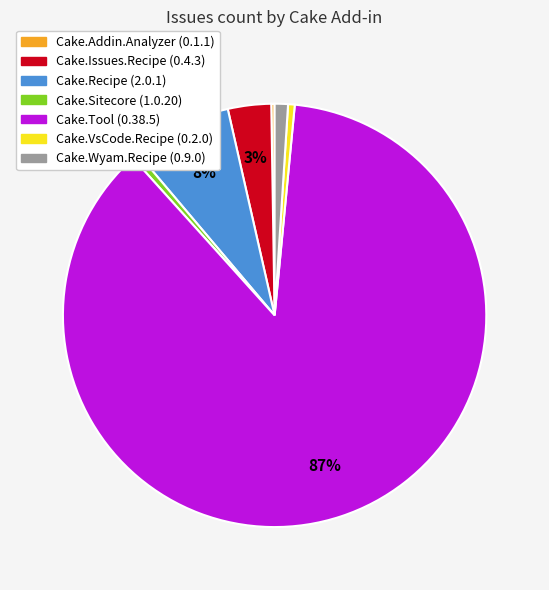

To the nearest percent, what is the average slice percentage?

14%